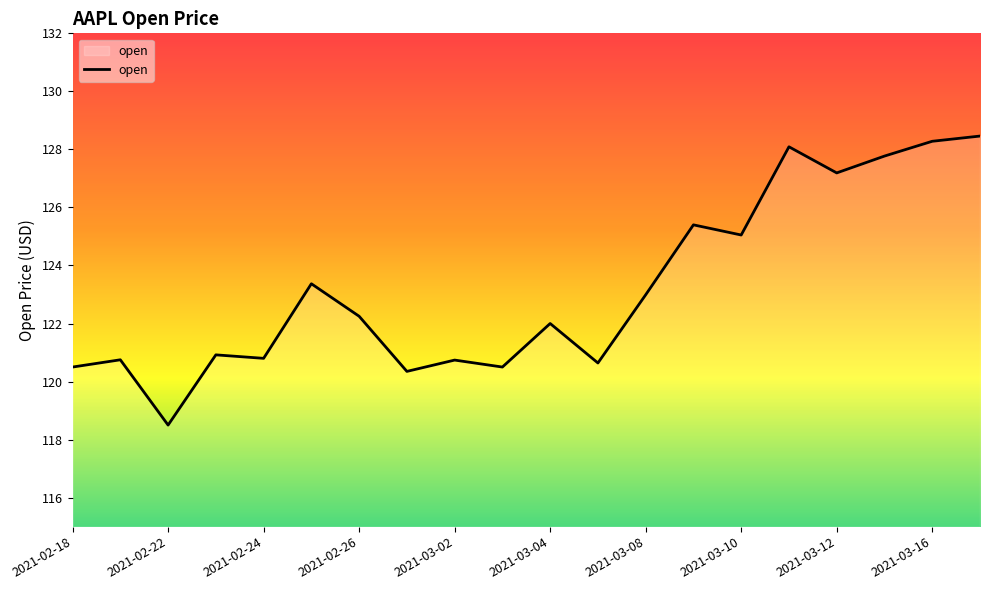

What is the difference between the maximum and minimum values?

10.0